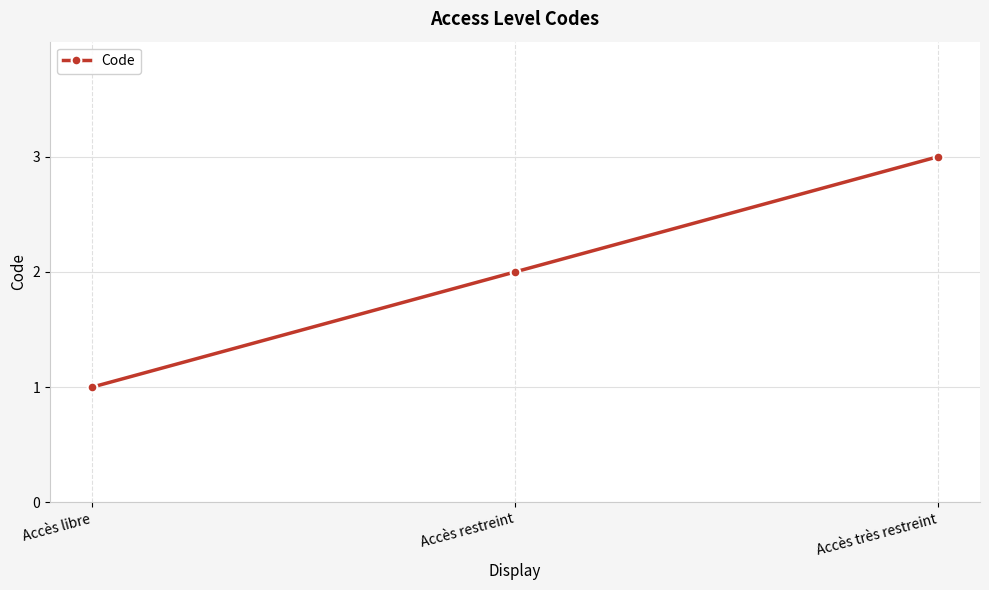

Count the values in the range 1 to 3.

3